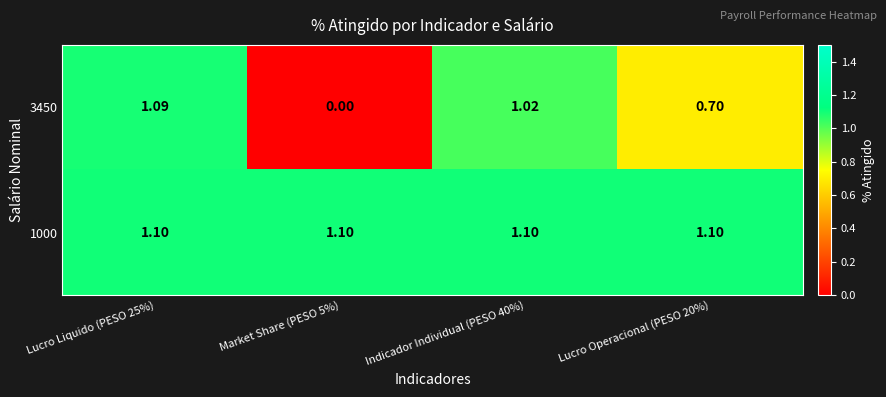

Is the value of 3450 at Indicador Individual (PESO 40%) greater than the value of 1000 at Market Share (PESO 5%)?

No